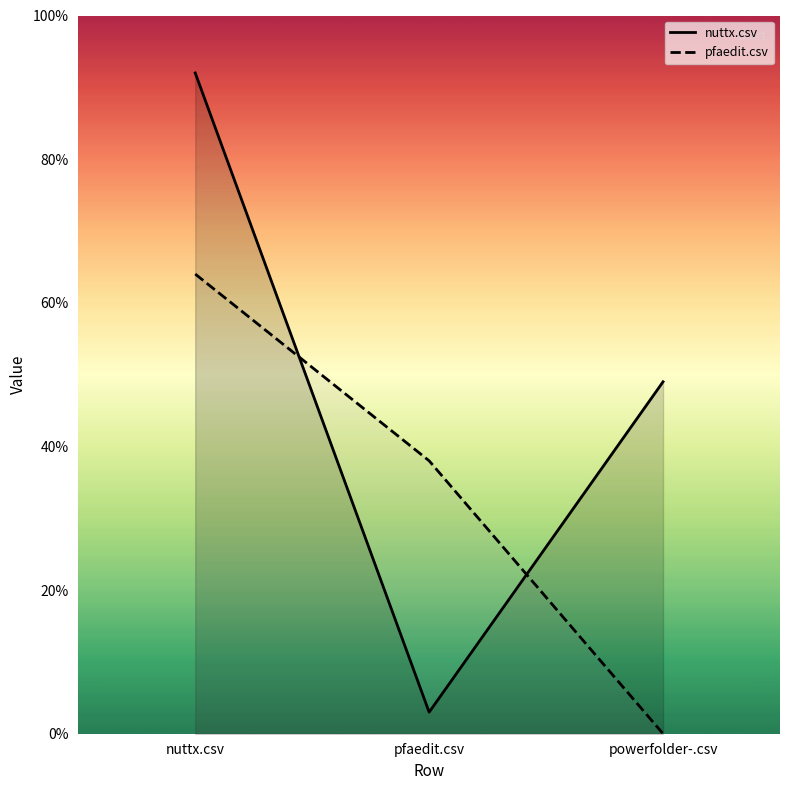

What value does the nuttx.csv series have at nuttx.csv?

0.9